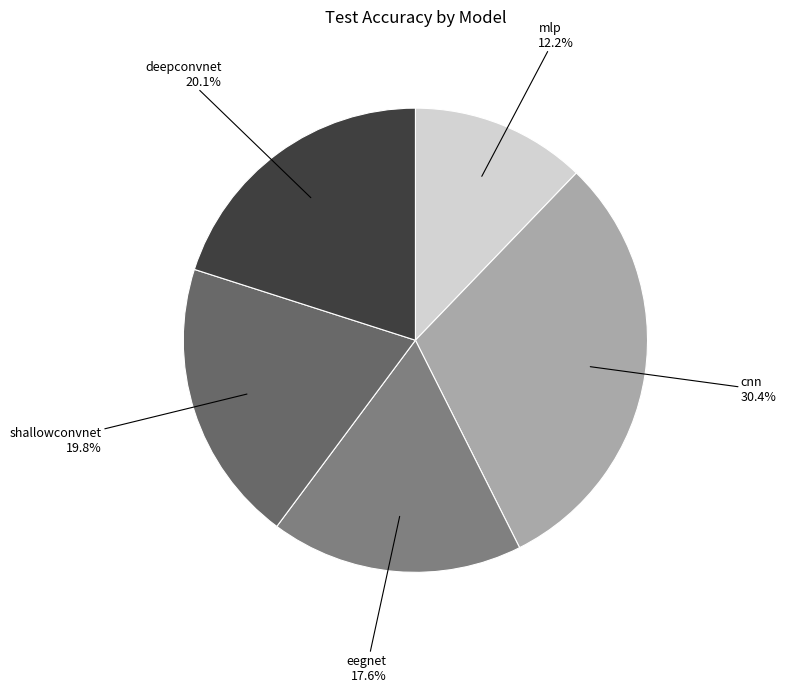

Combined, what portion of the pie is mlp and eegnet?

29.8%